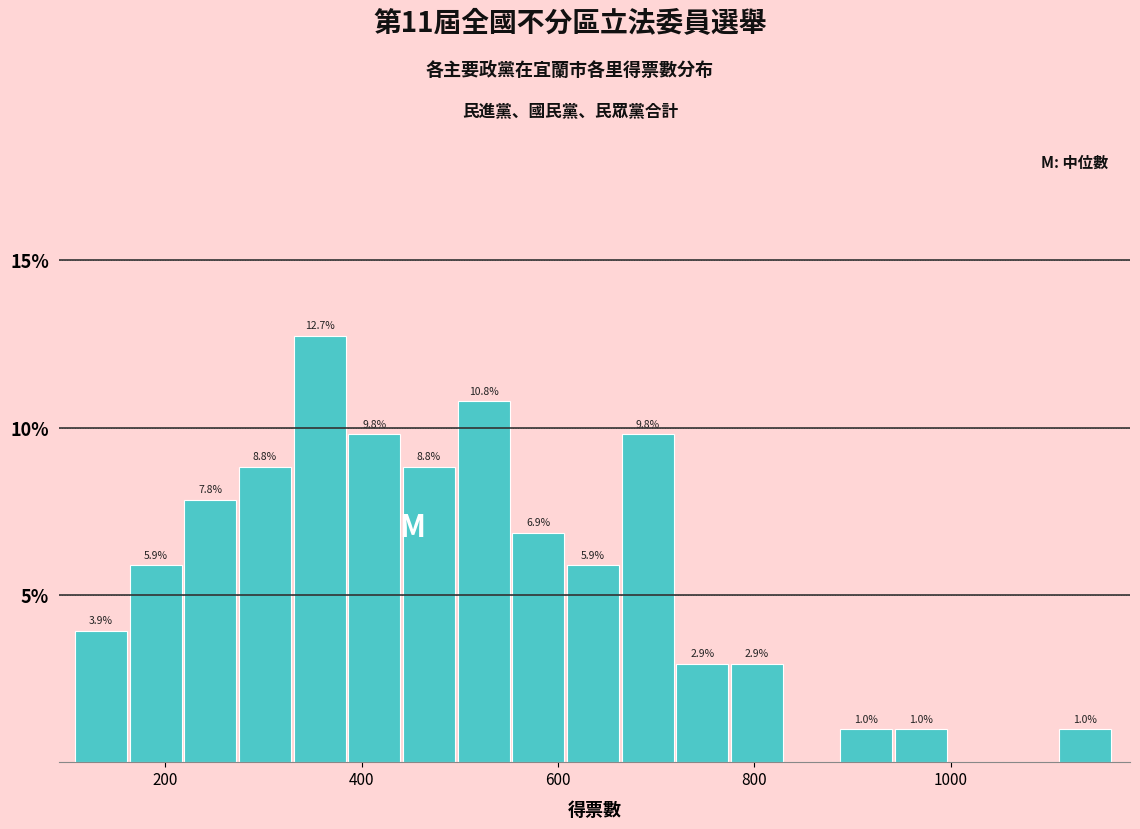

Read against the x-axis, roughly where is the centre of the tallest bar?

360